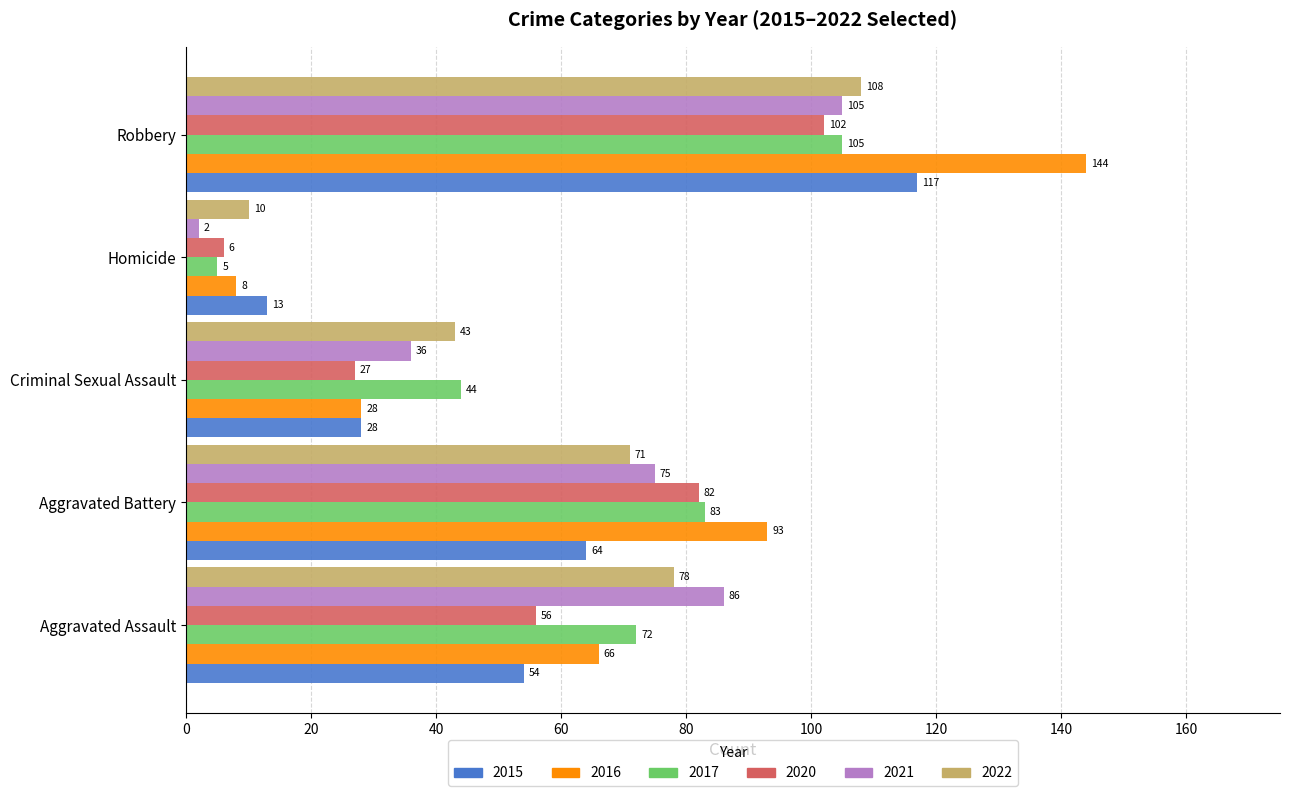

How many data points in 2017 are less than 72?

2